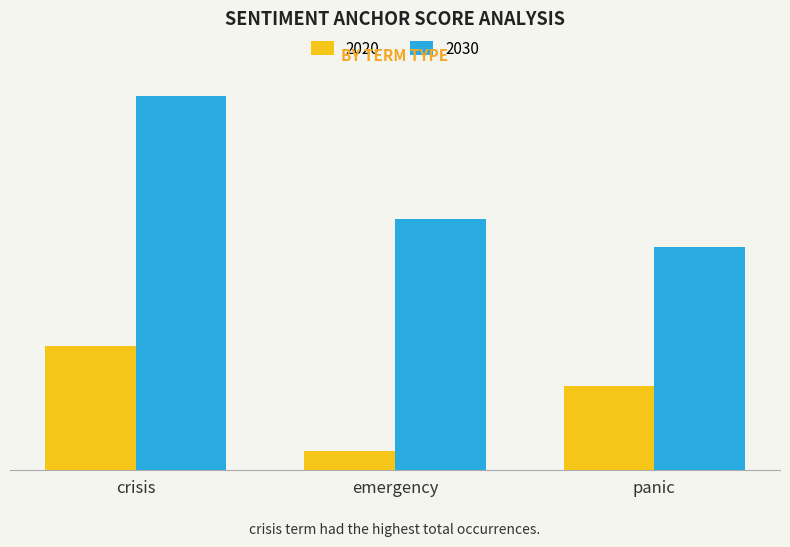

What are all the series names shown in the legend?

2020, 2030